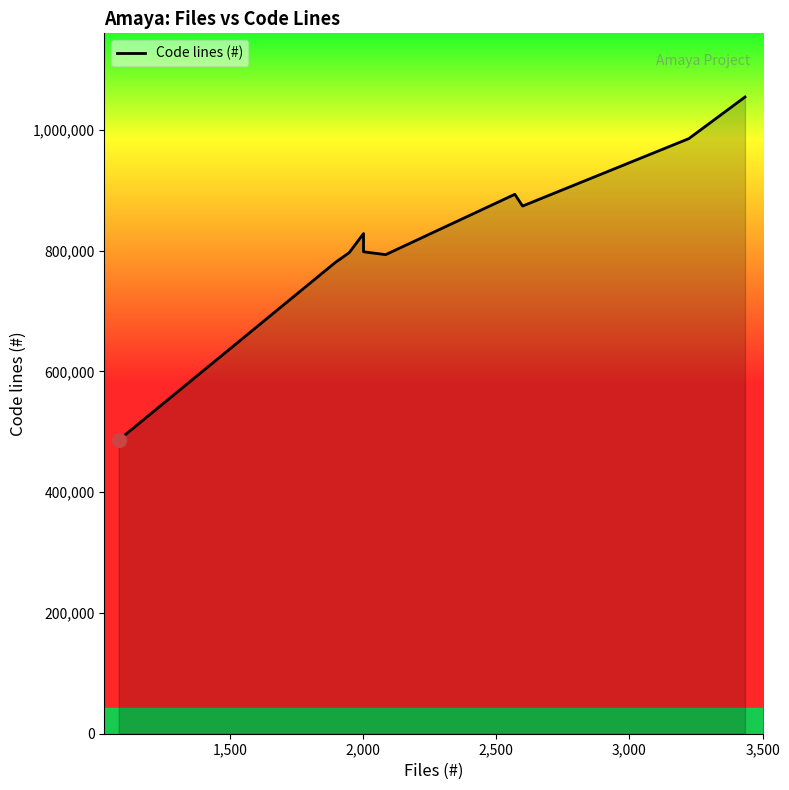

What is the smallest value displayed?

486310